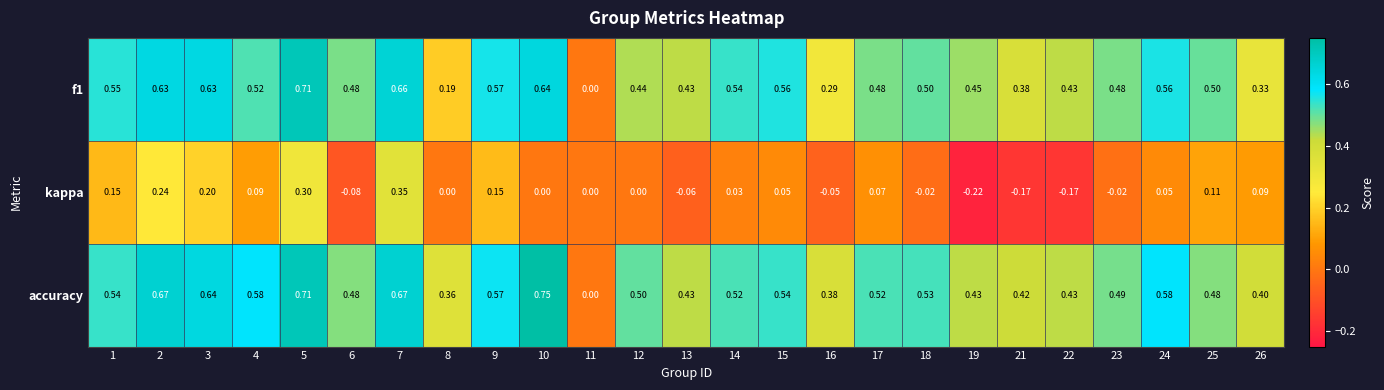

List the series in order of their peak value, lowest first.

kappa, f1, accuracy